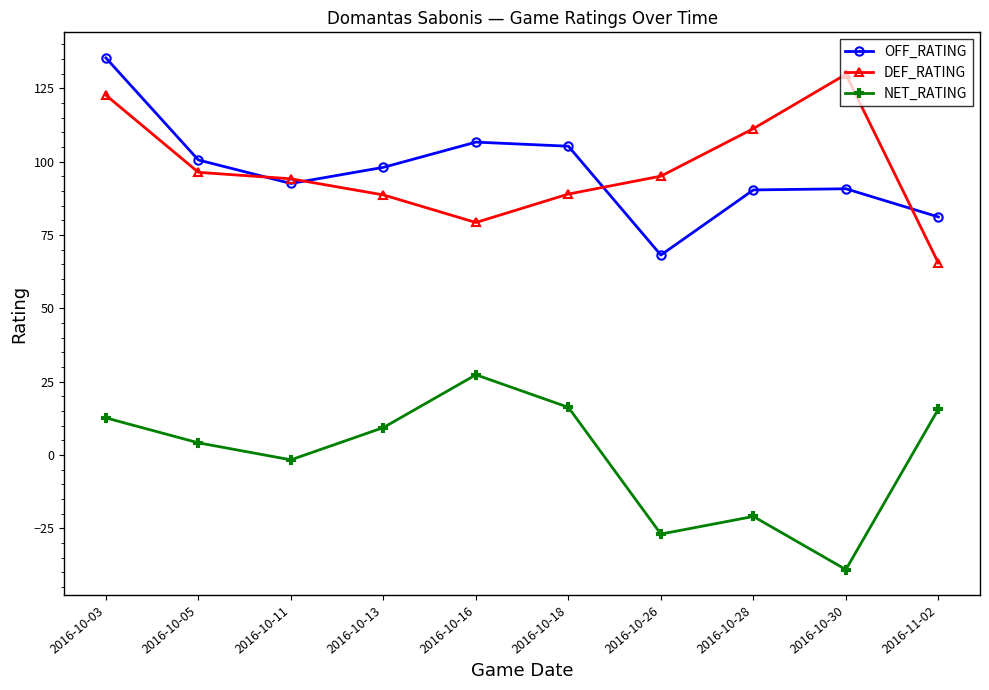

After their last crossing, which series has the higher values: DEF_RATING or OFF_RATING?

OFF_RATING